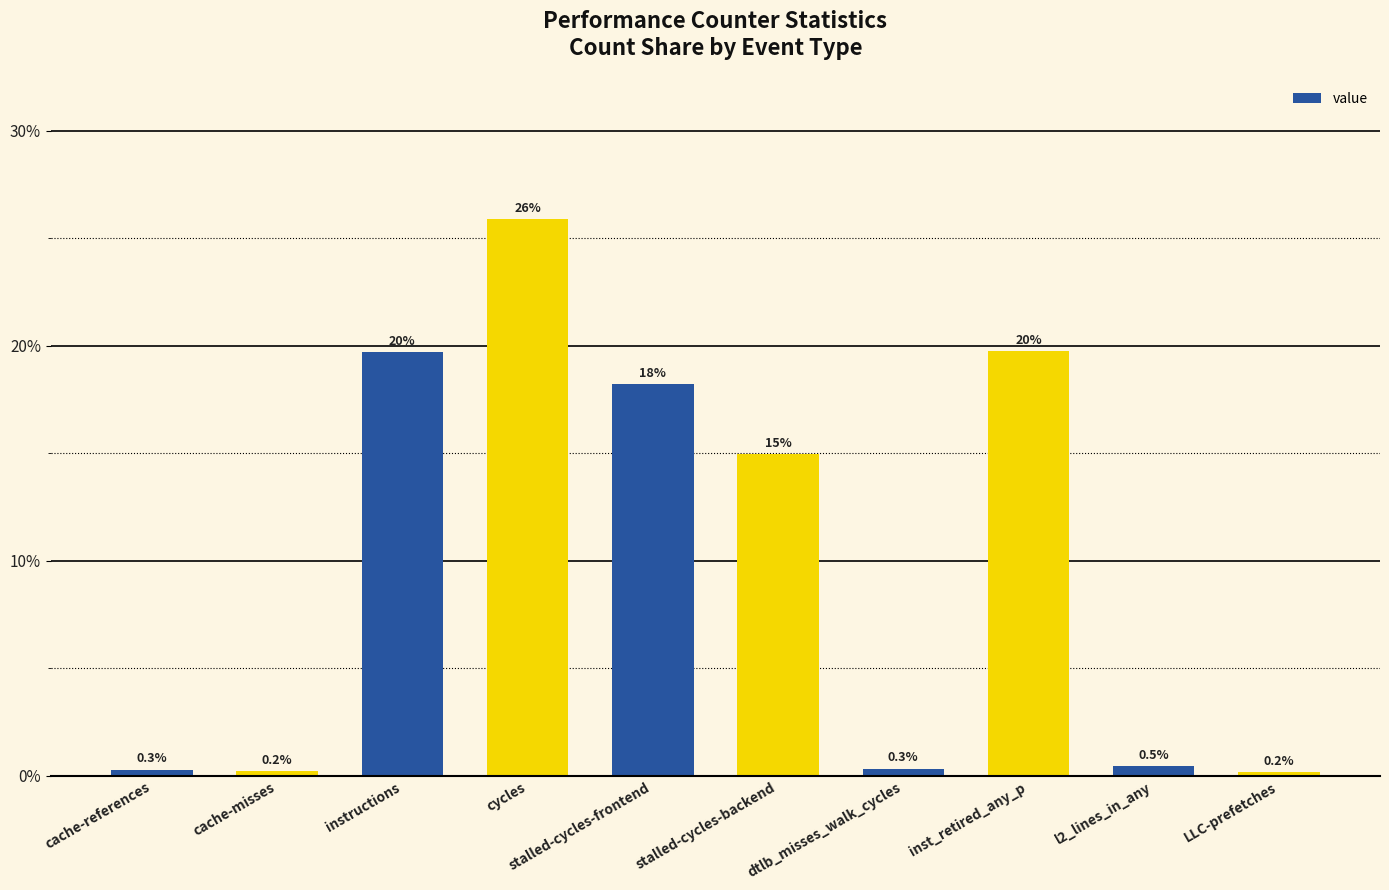

What is the greatest value displayed?

25.9